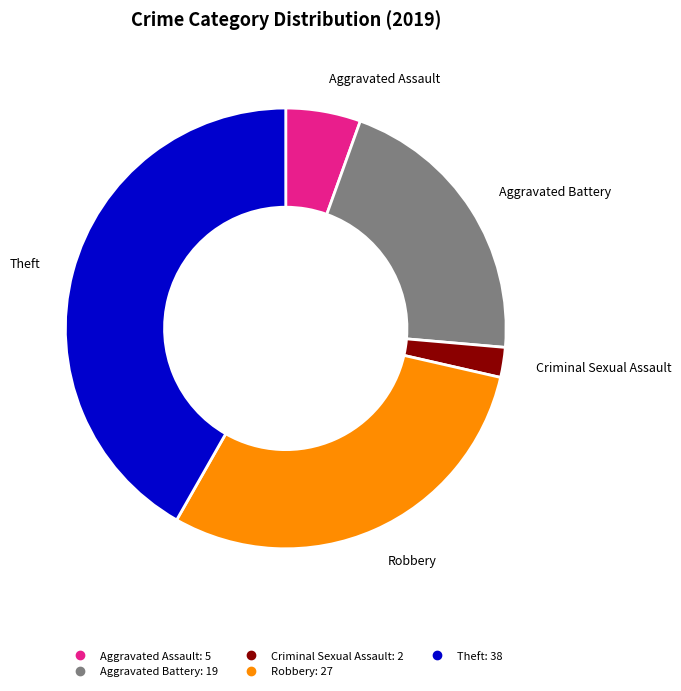

Is there any slice that represents more than half of the pie?

No